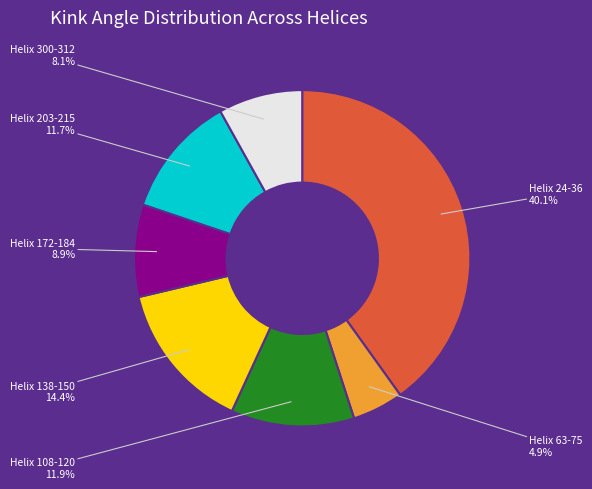

What is the total percentage of Helix 108-120 and Helix 203-215?

23.6%